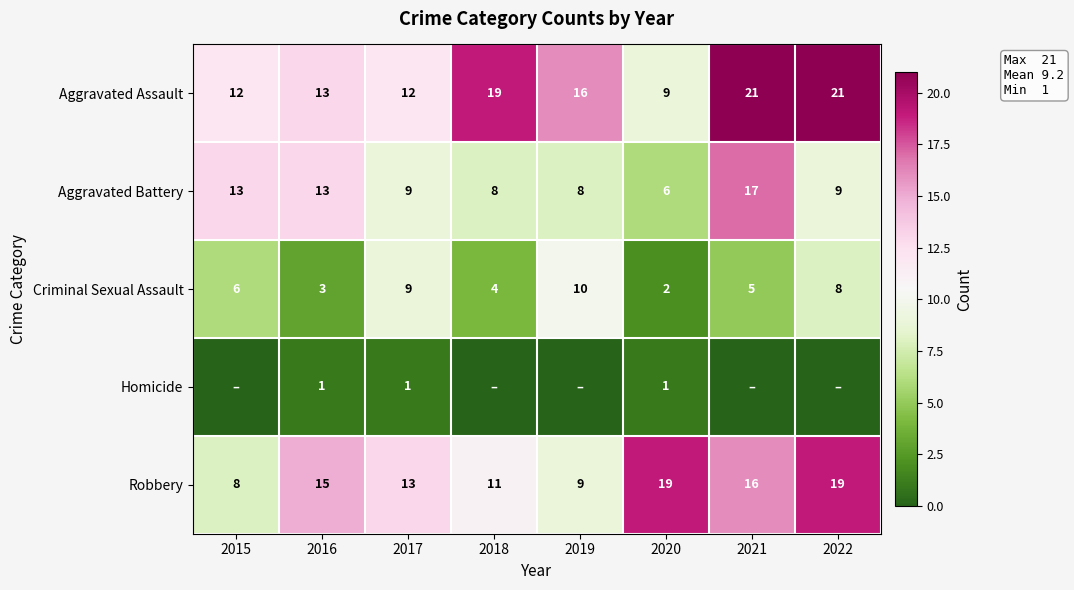

What is the difference between the second highest and minimum values in the Robbery series?

11